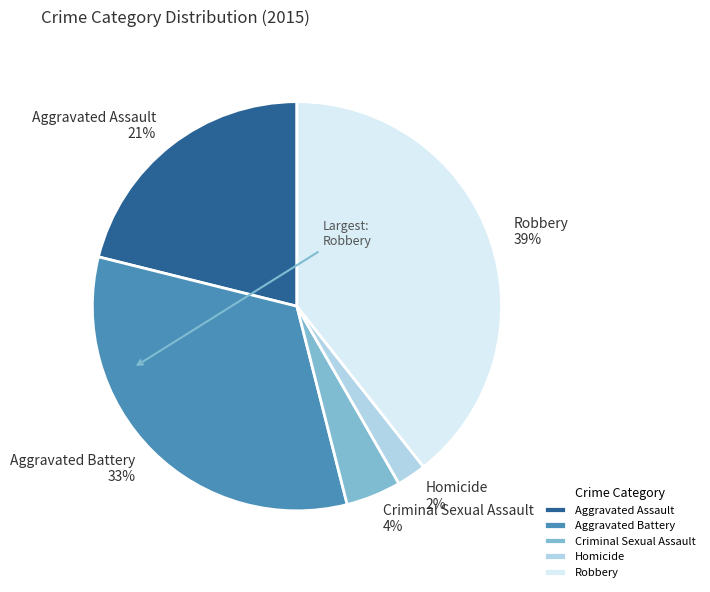

To the nearest percent, what percentage of the pie is Criminal Sexual Assault?

4%